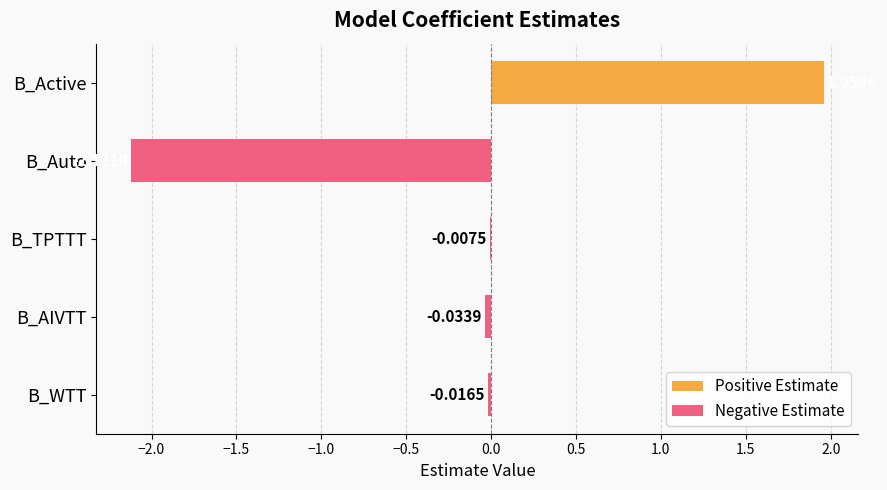

Which label corresponds to the largest value in the chart?

B_Active